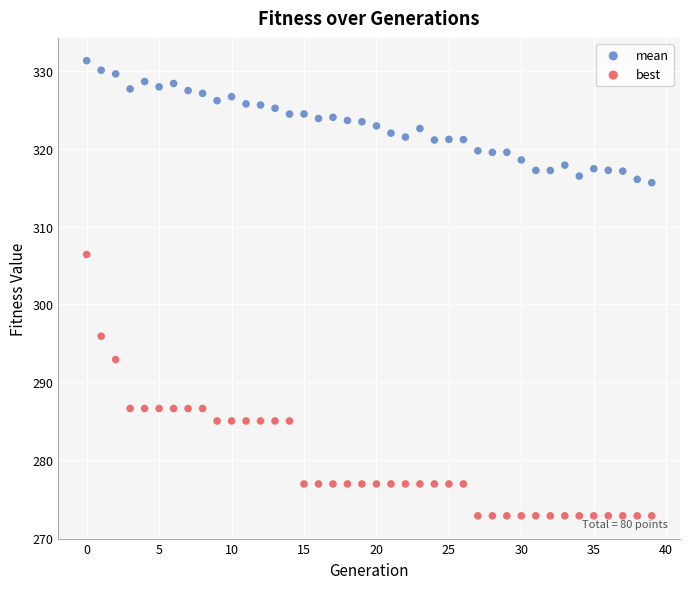

Across all series, what Y value is closest to 302?

306.4